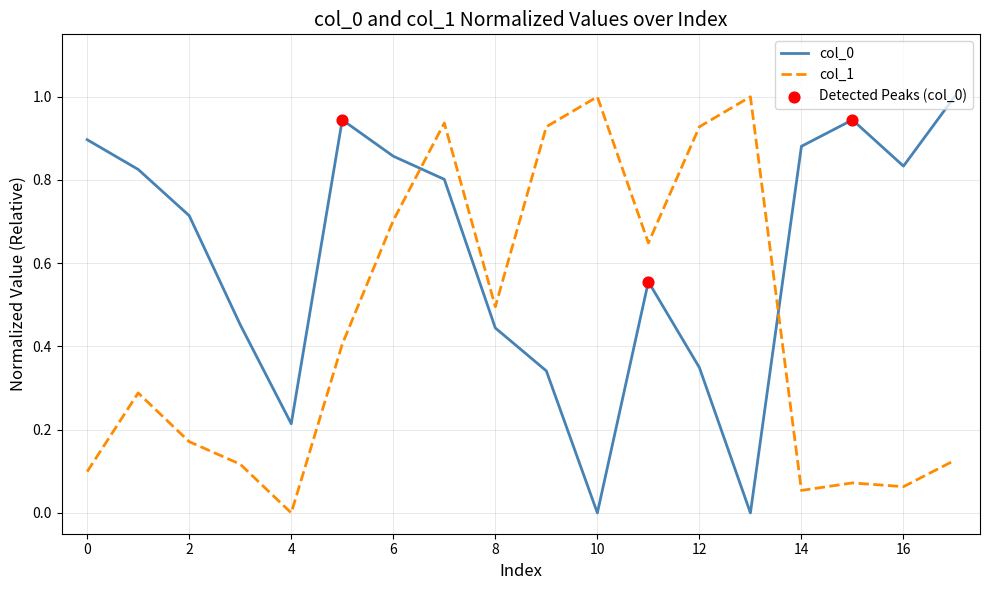

Which series has the largest total across all categories?

col_0